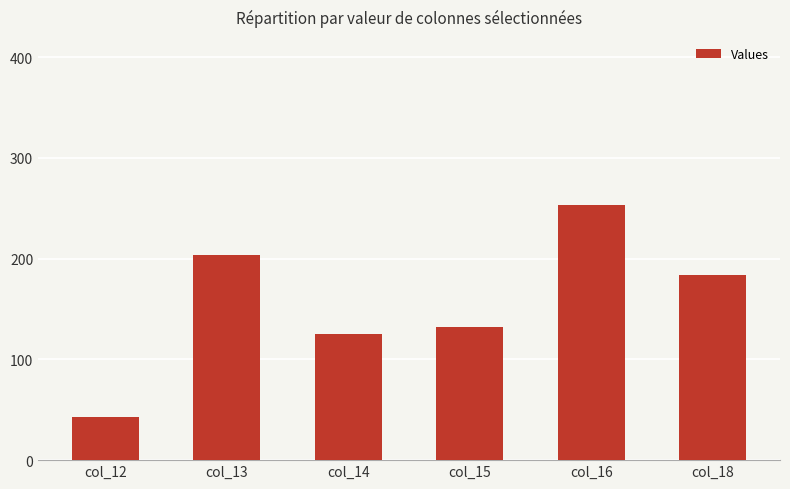

Does the chart contain any negative values?

No